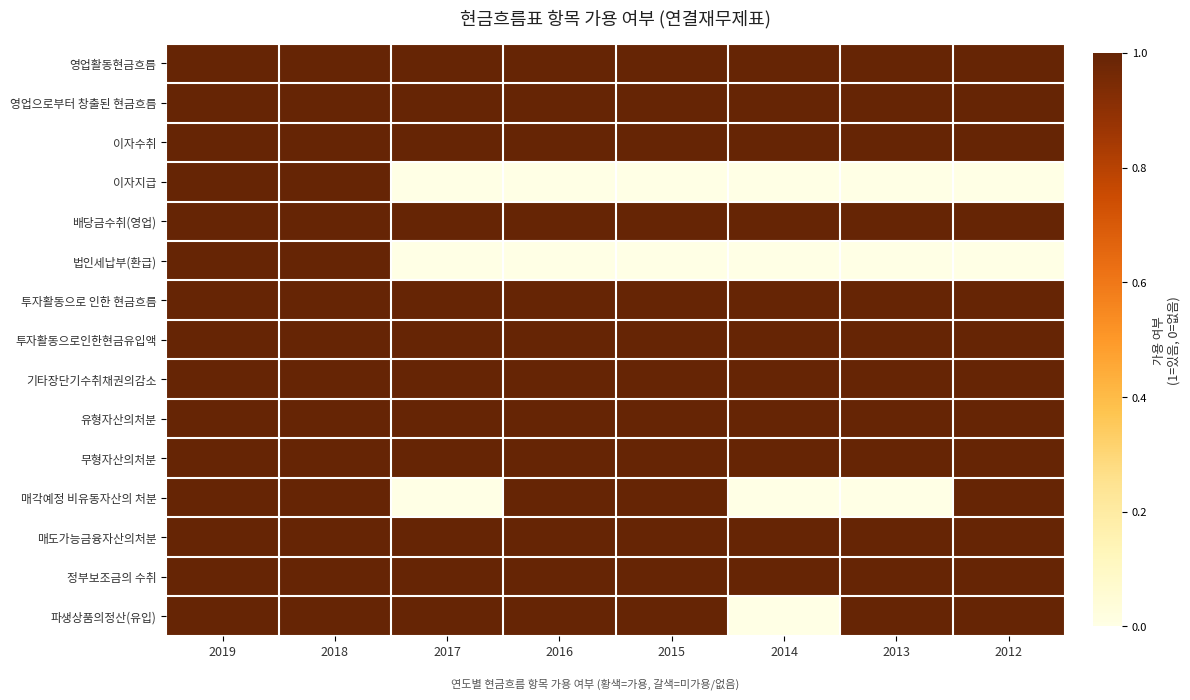

What is the maximum value shown in the chart?

1